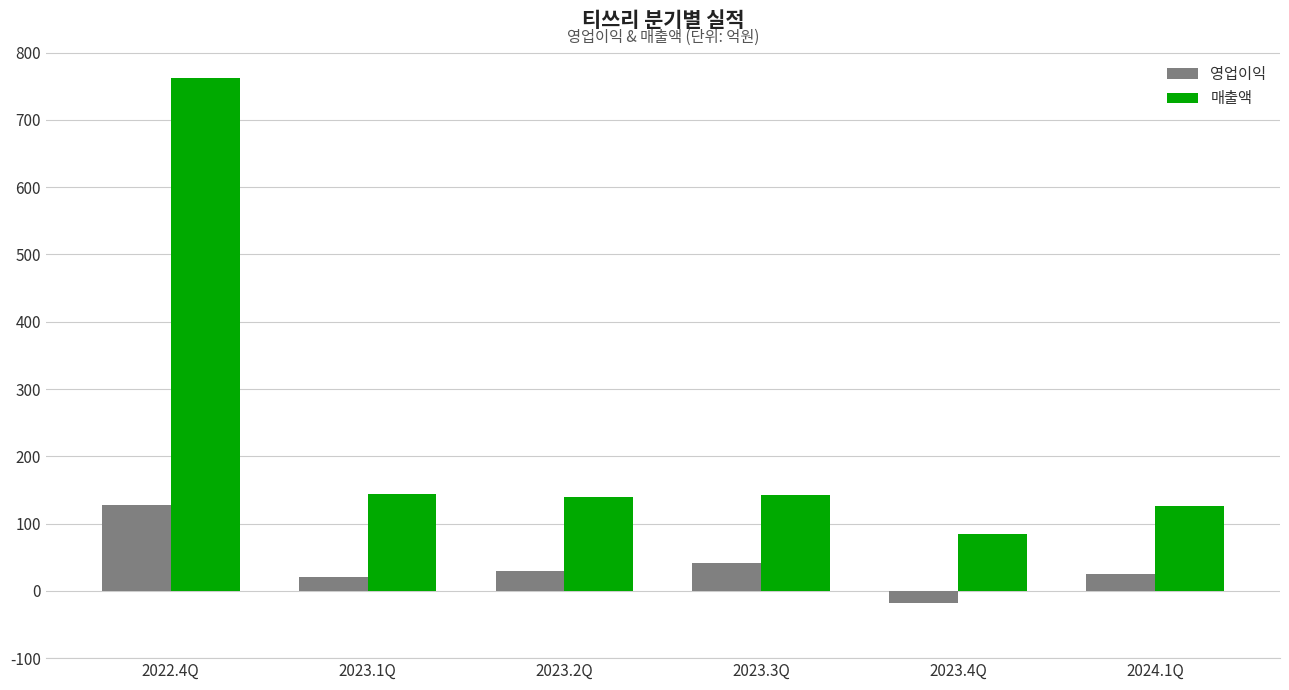

Count the number of data series in this chart.

2